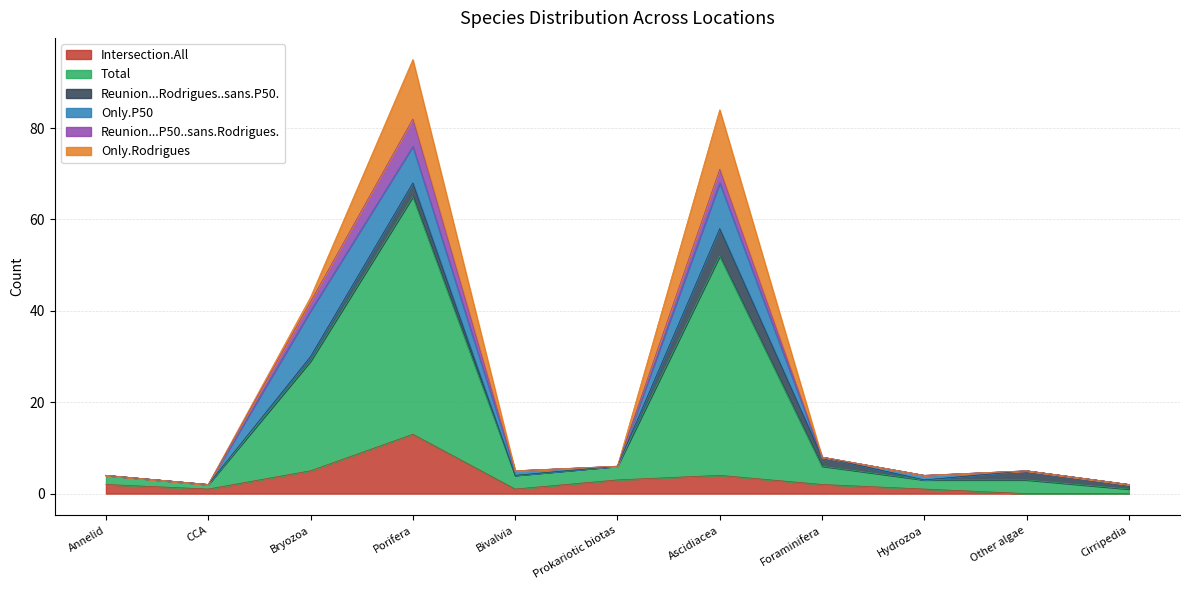

Which category has the lowest value in the Only.Rodrigues series?

Annelid